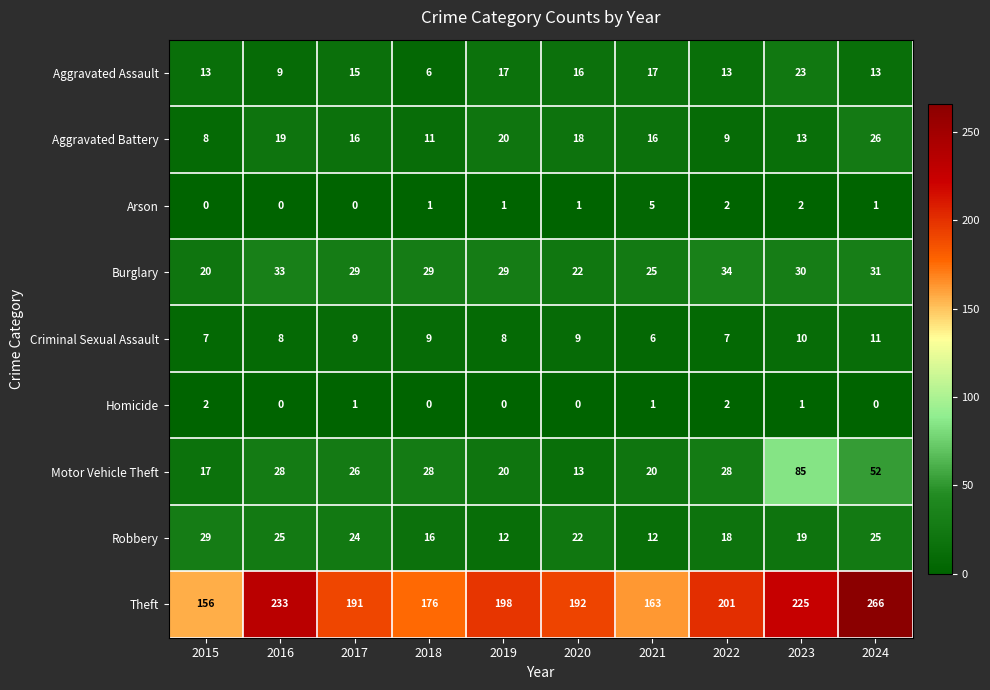

Rank the series at 2021 from highest to lowest value.

Theft, Burglary, Motor Vehicle Theft, Aggravated Assault, Aggravated Battery, Robbery, Criminal Sexual Assault, Arson, Homicide